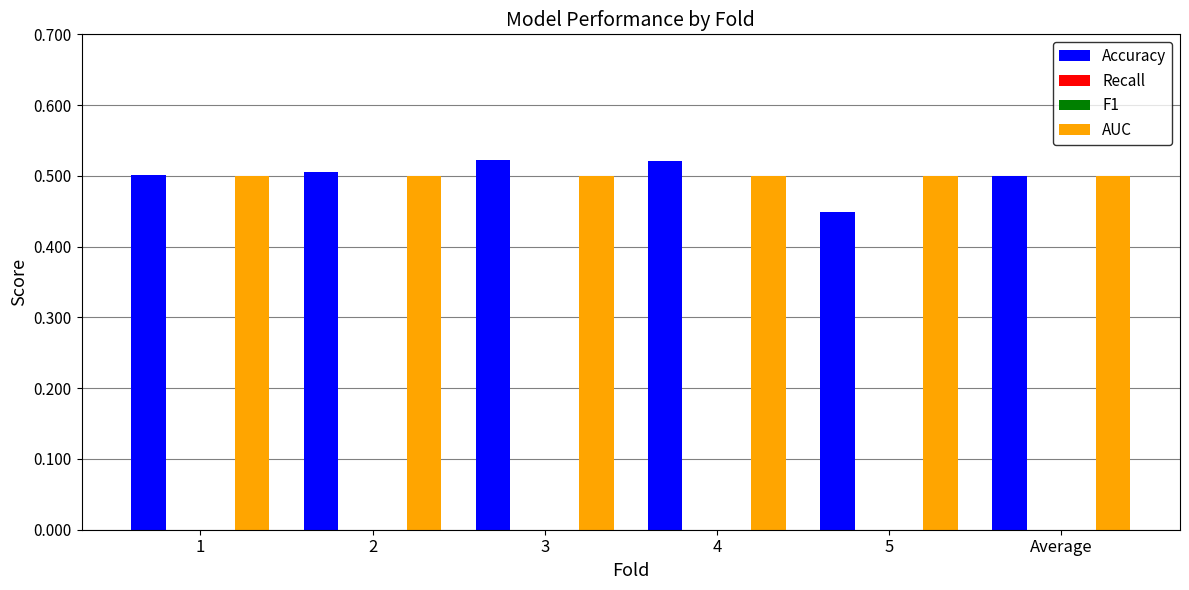

Count the number of data series in this chart.

4